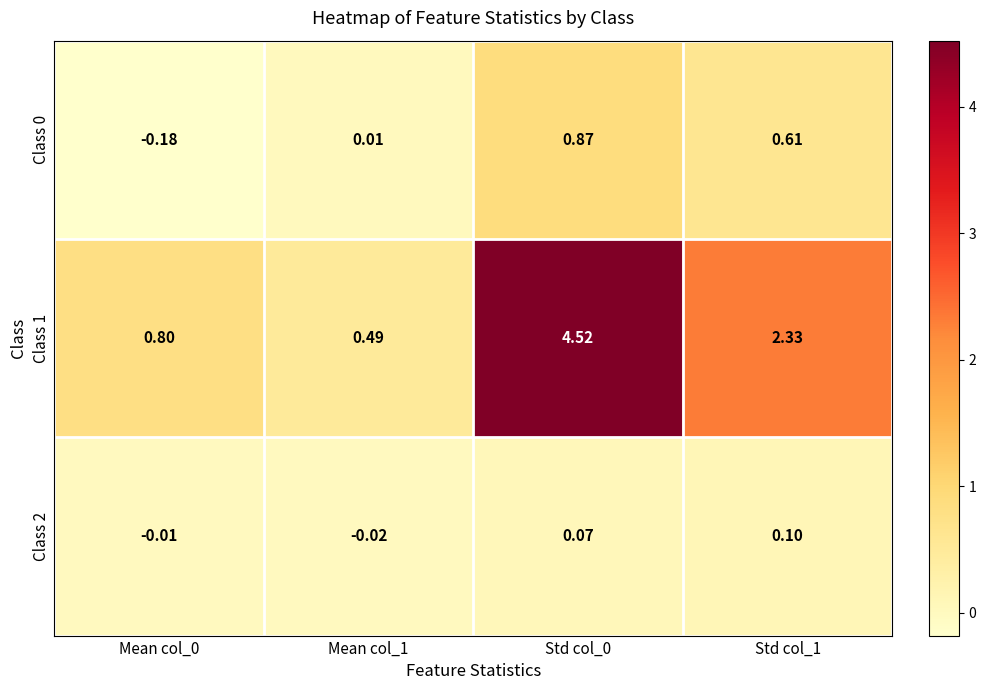

How many values in the Class 2 series exceed 0?

2